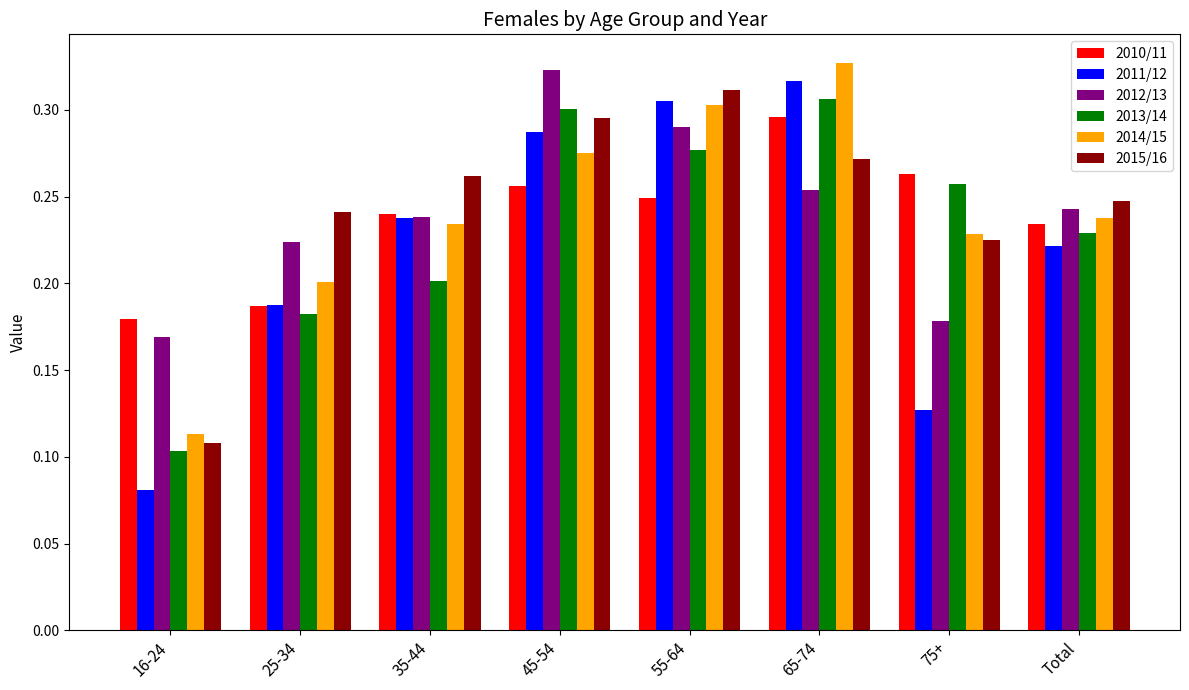

The value of 2010/11 at 45-54 is 0.3. True or false?

True